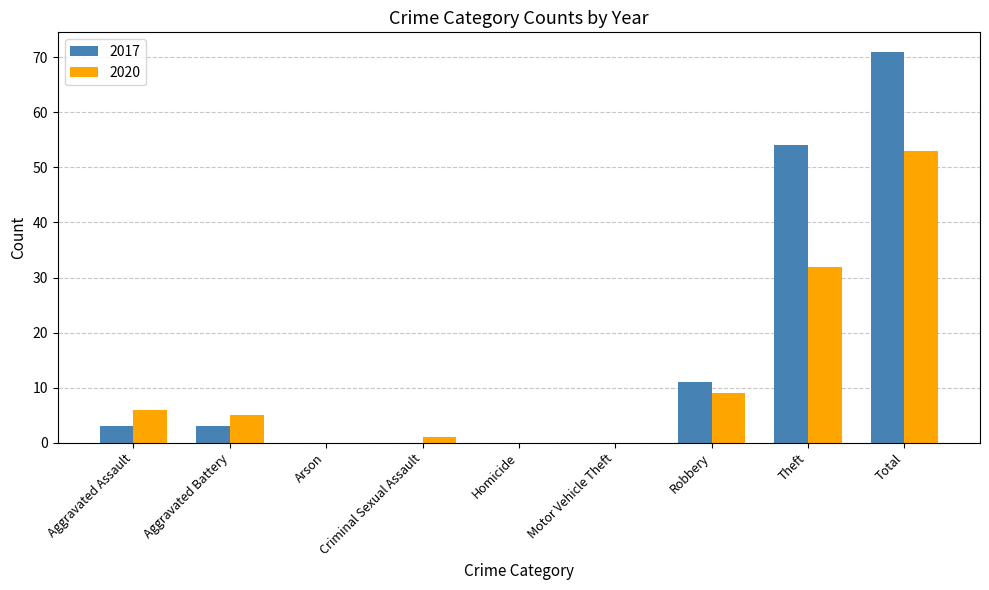

Reading left to right, extract all data points from this chart.

2017: Aggravated Assault=3	Aggravated Battery=3	Arson=0	Criminal Sexual Assault=0	Homicide=0	Motor Vehicle Theft=0	Robbery=11	Theft=54	Total=71
2020: Aggravated Assault=6	Aggravated Battery=5	Arson=0	Criminal Sexual Assault=1	Homicide=0	Motor Vehicle Theft=0	Robbery=9	Theft=32	Total=53